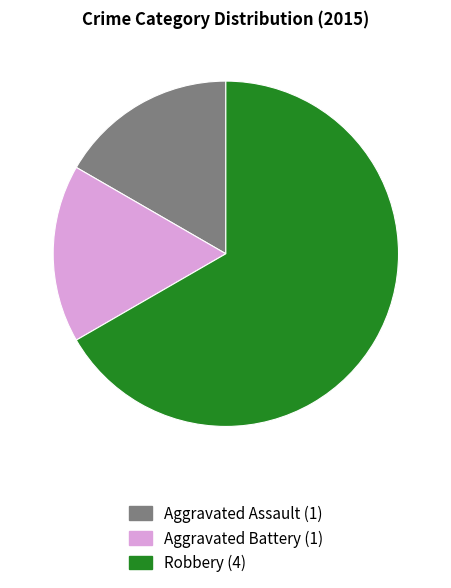

Is it true that Aggravated Battery is 17% of the pie?

True